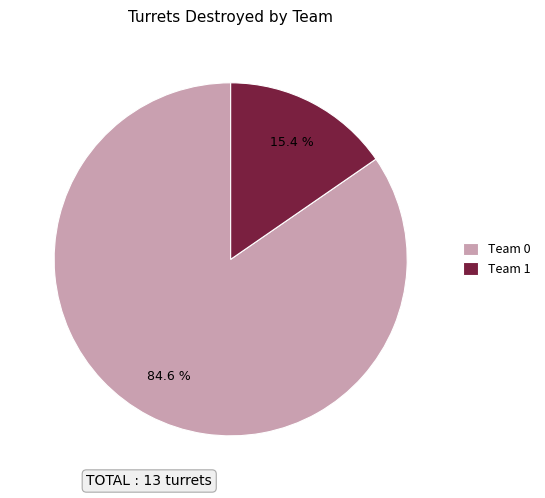

To the nearest percent, what portion does Team 0 represent?

85%